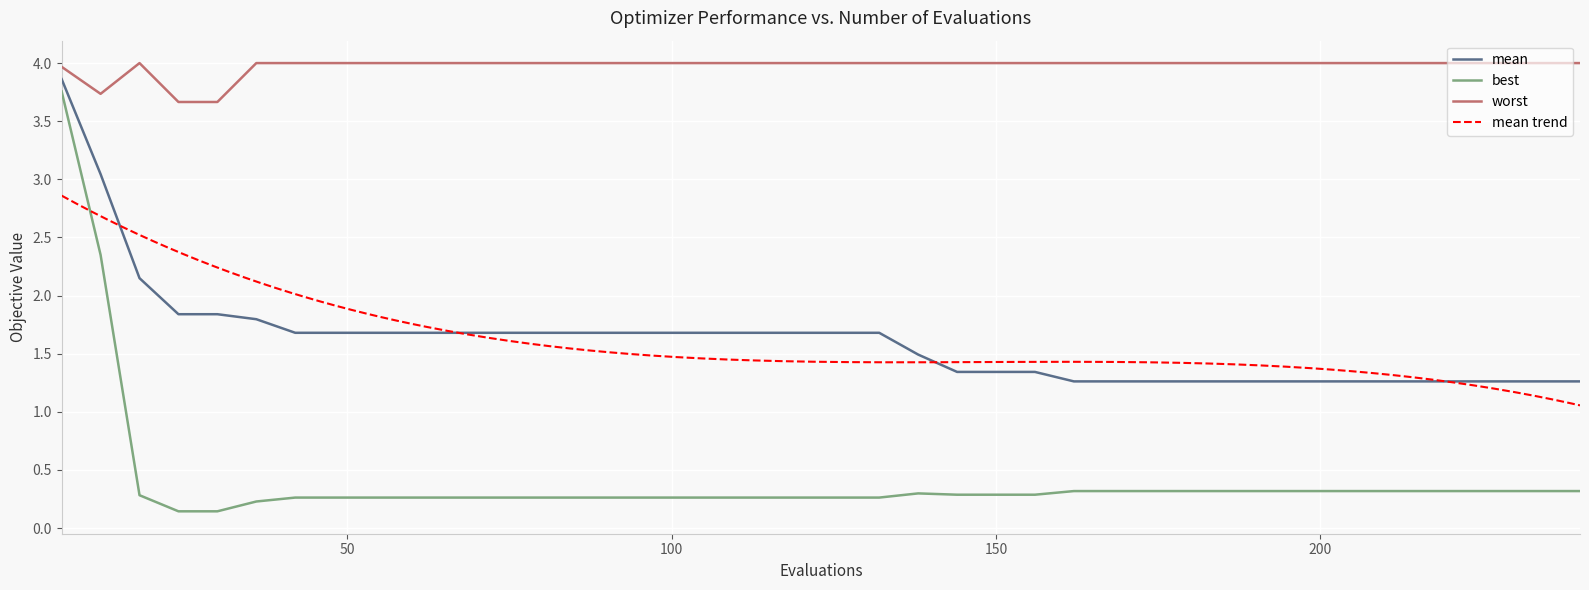

True or false: worst and best intersect in this chart.

False